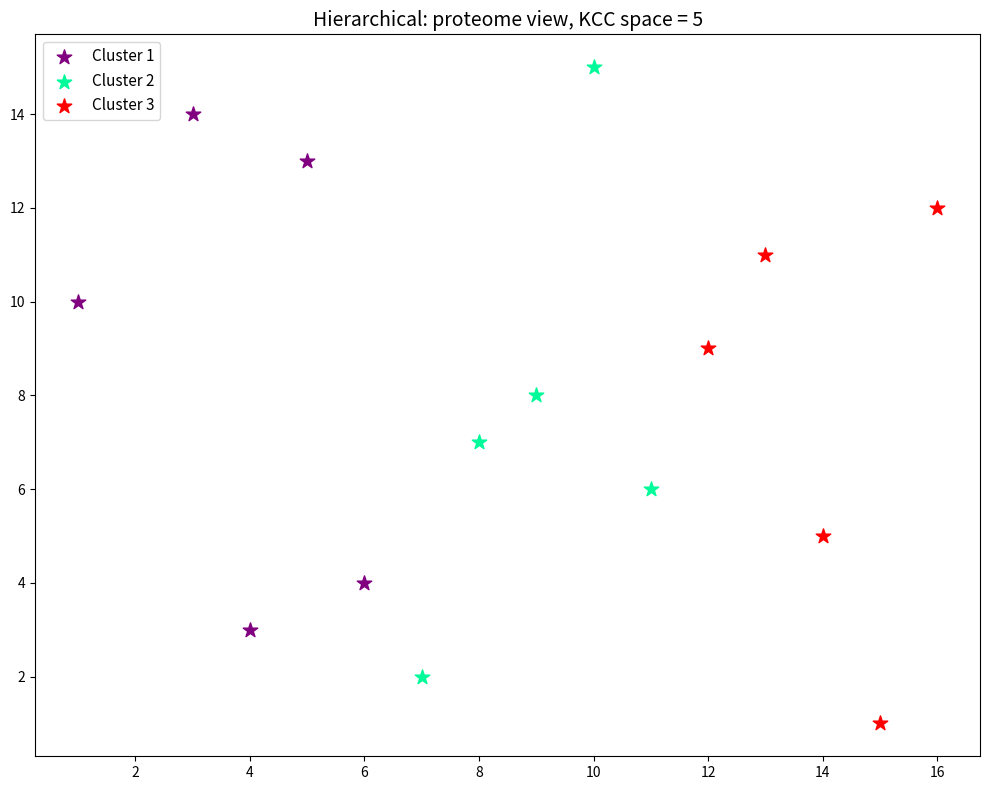

Which series contains the highest Y value?

Cluster 2